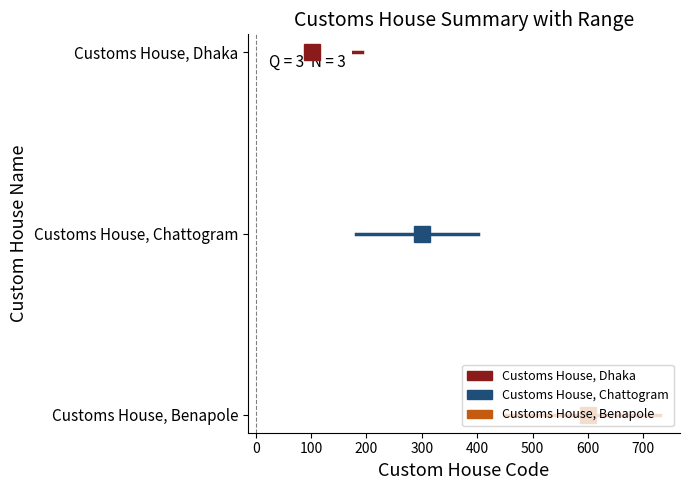

How many lines are shown in the chart?

3